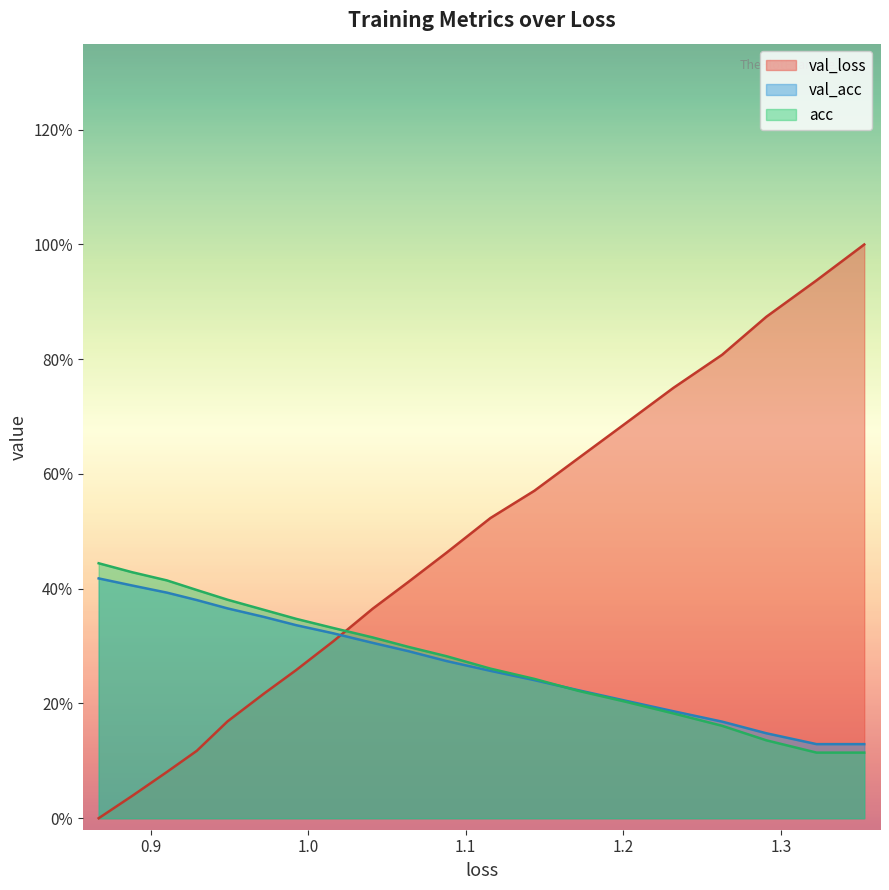

How many data points does each series have?

20